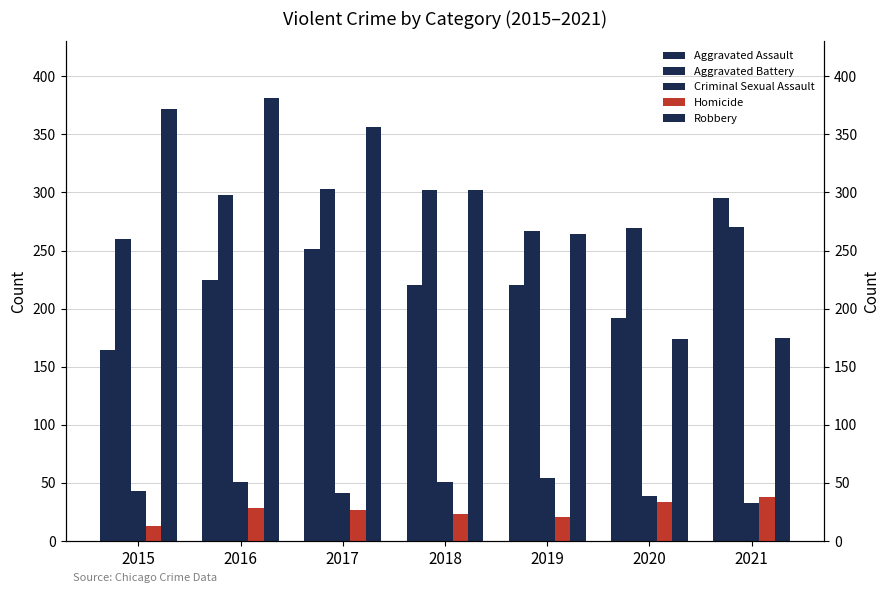

What is the spread (max minus min) of values at 2016?

353